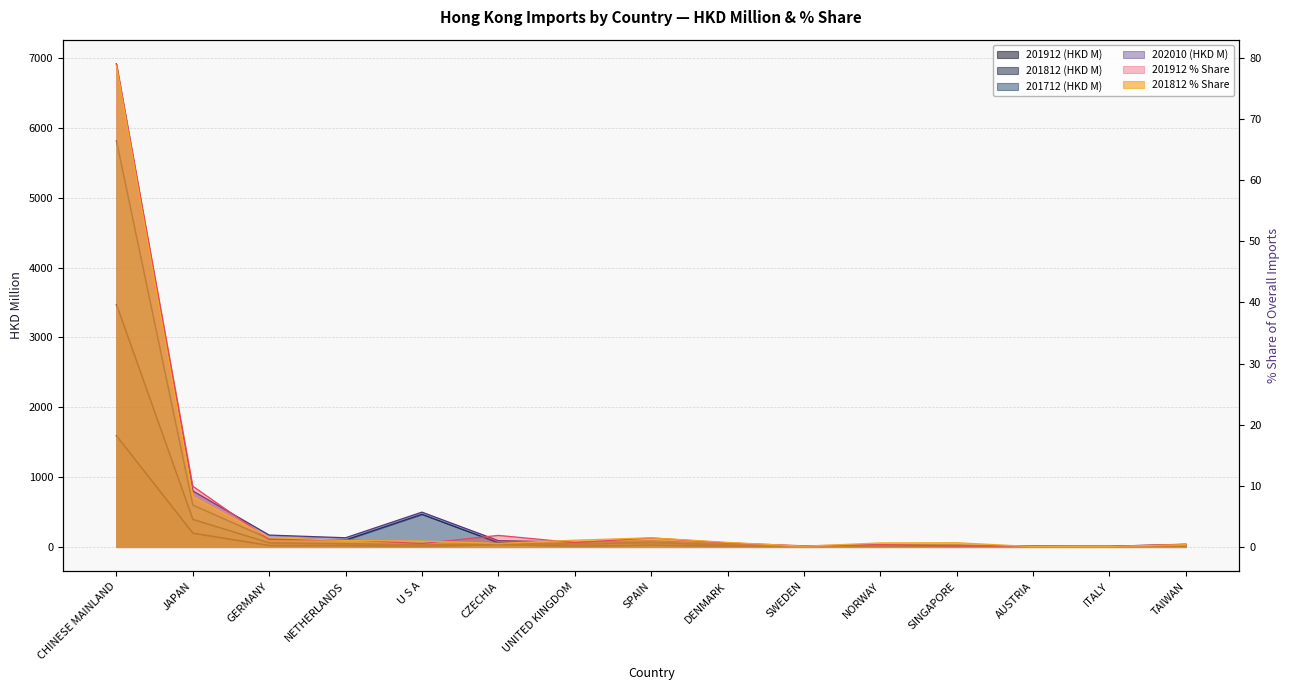

At how many categories does at least one series exceed 4377?

1